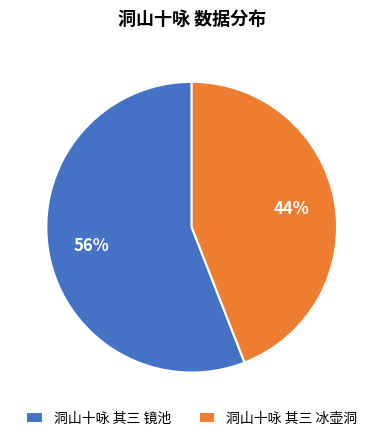

Rank the categories by value from lowest to highest.

洞山十咏 其三 冰壶洞, 洞山十咏 其三 镜池